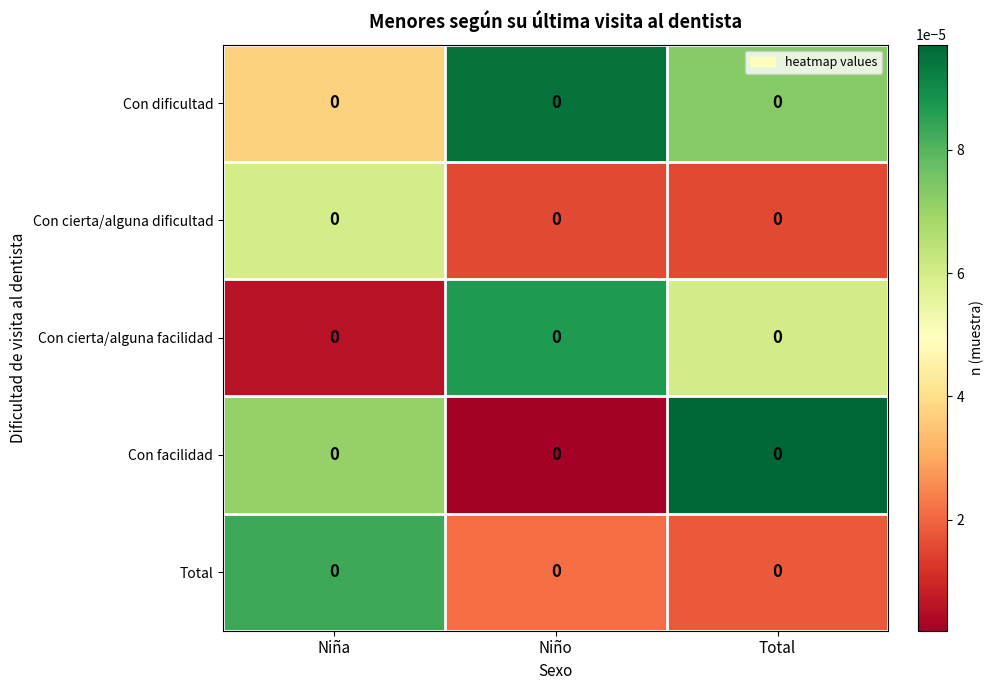

How many distinct data groups are displayed?

5